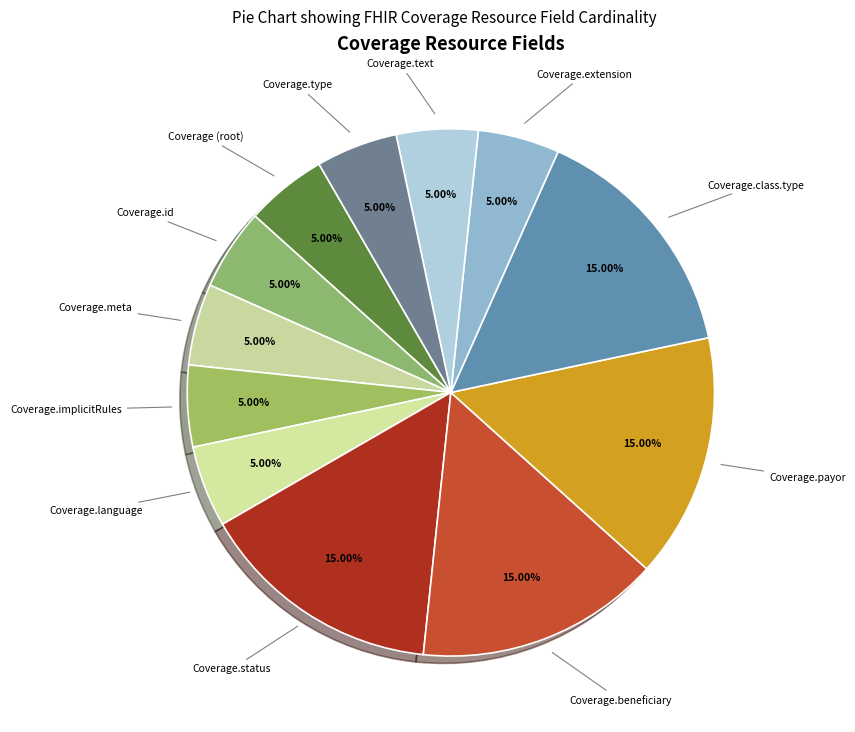

Is there any slice that represents more than half of the pie?

No